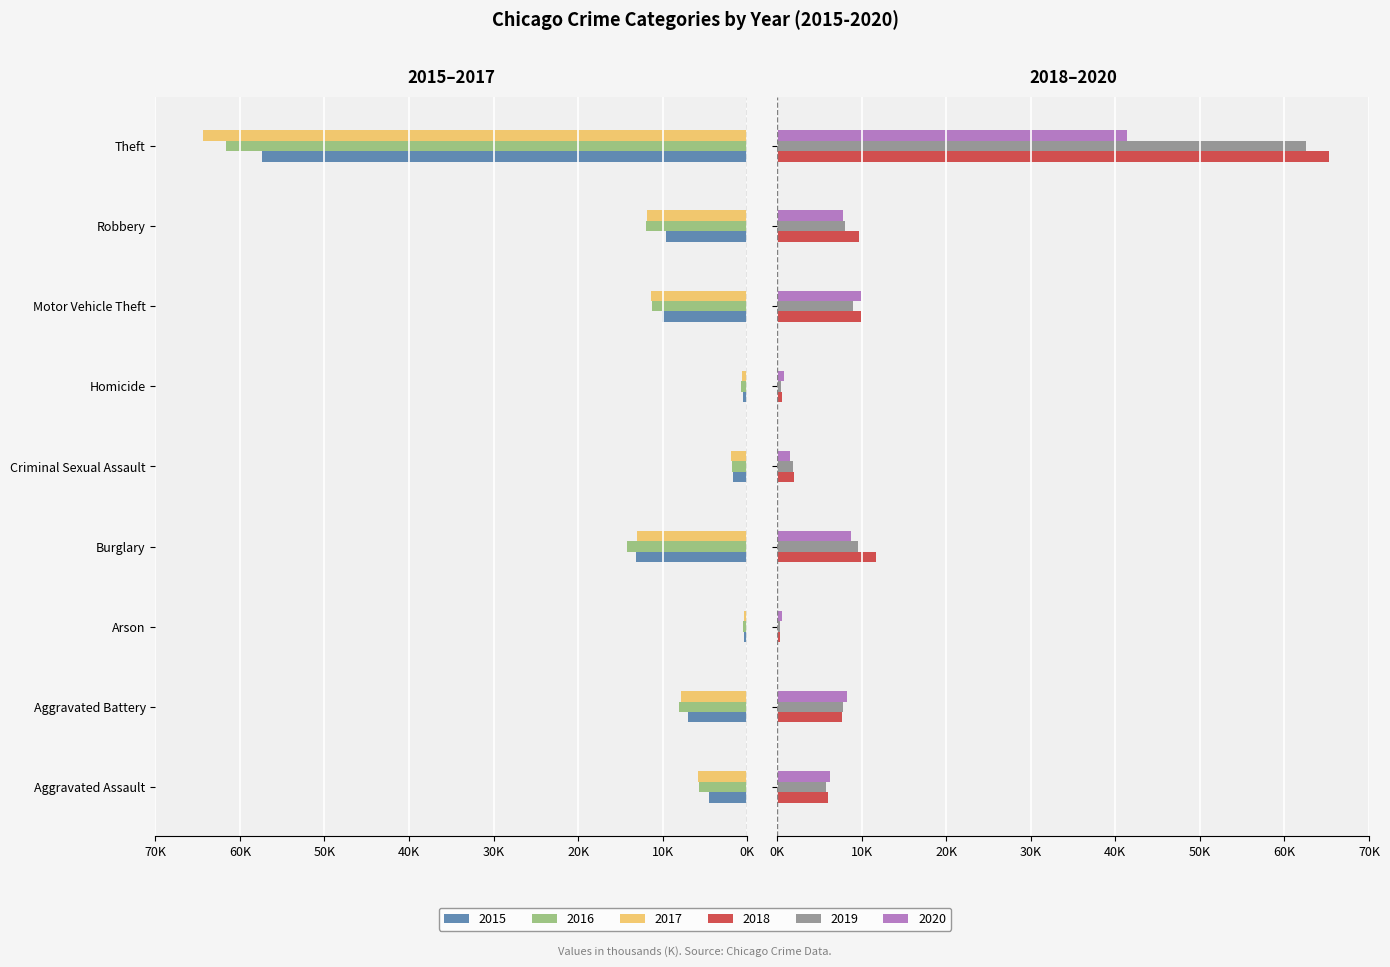

At how many categories does at least one series exceed 17?

1